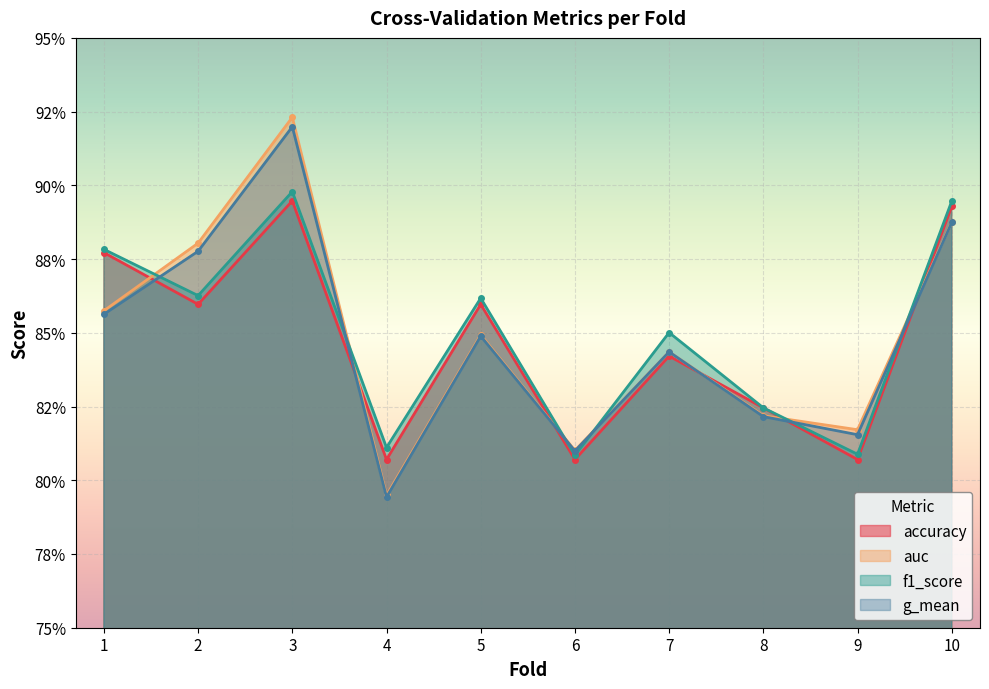

How many interior local peaks does the f1_score series have?

3